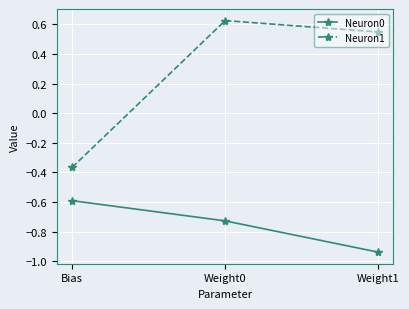

Rank the categories by Neuron1 value from highest to lowest.

Weight0, Weight1, Bias